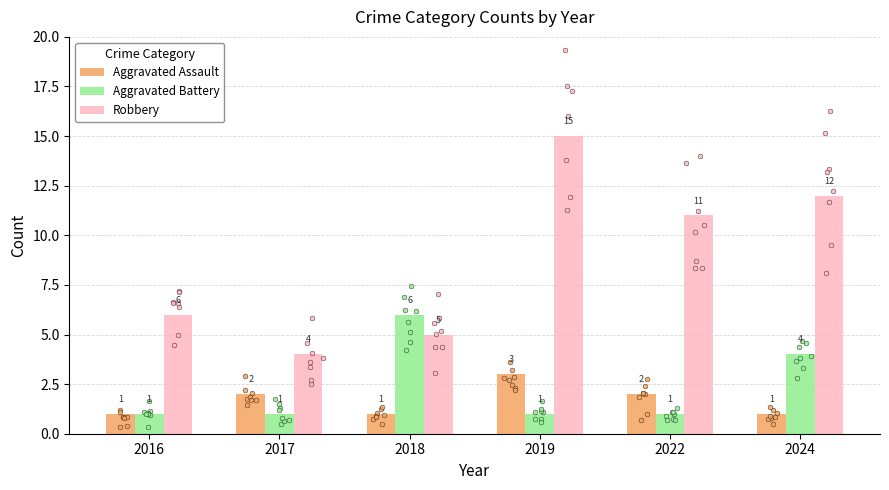

Is the value of Aggravated Battery at 2016 greater than the value of Robbery at 2018?

No